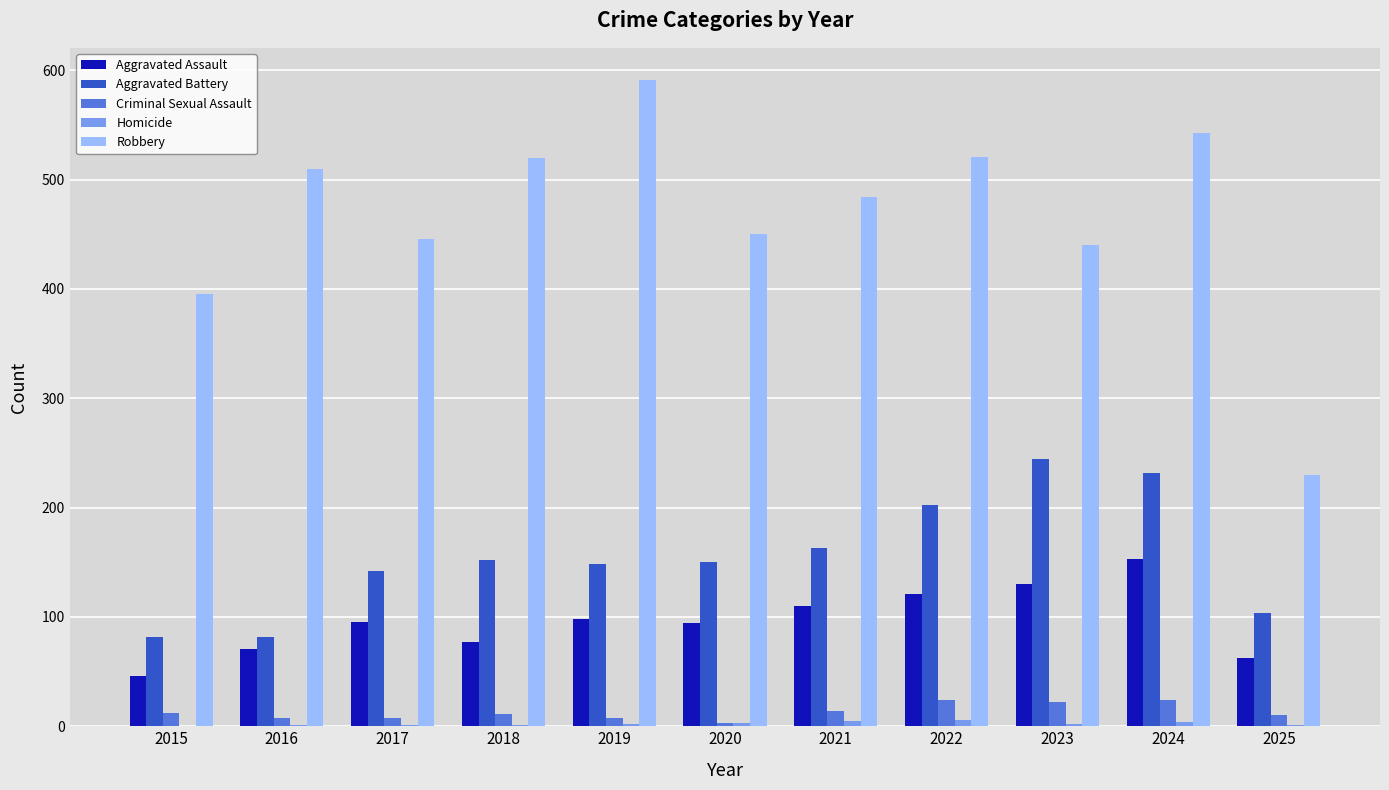

How many groups of bars are there?

11